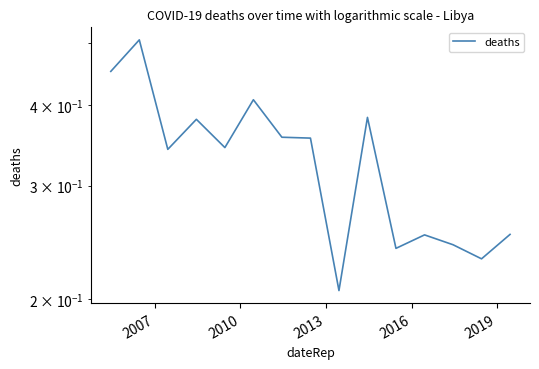

How many data points does each series have?

15